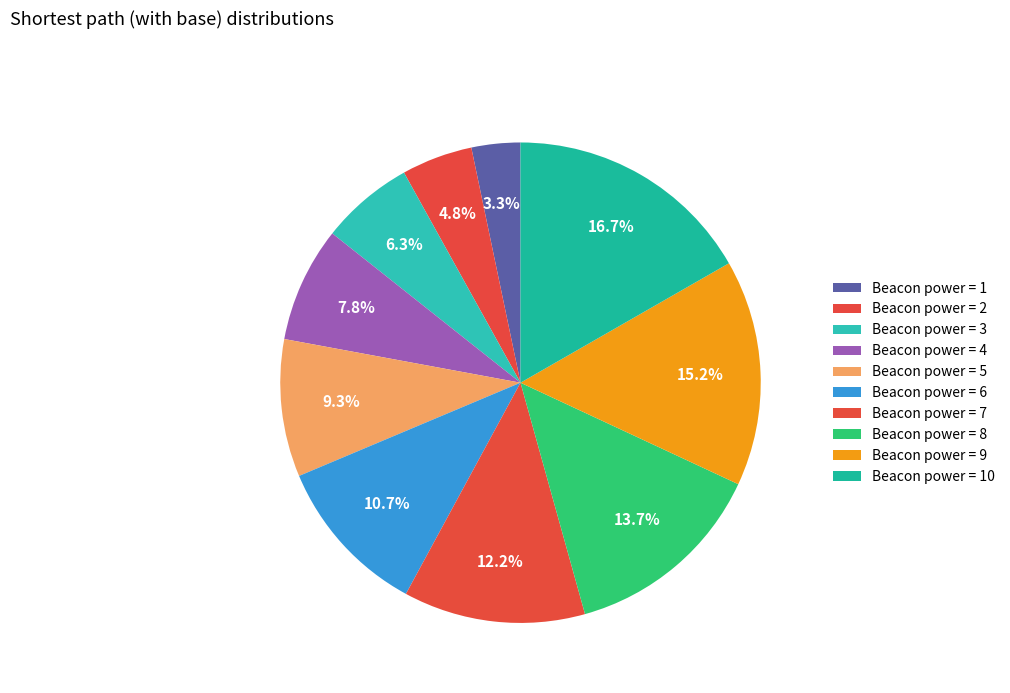

Rank the categories by value from highest to lowest.

10, 9, 8, 7, 6, 5, 4, 3, 2, 1